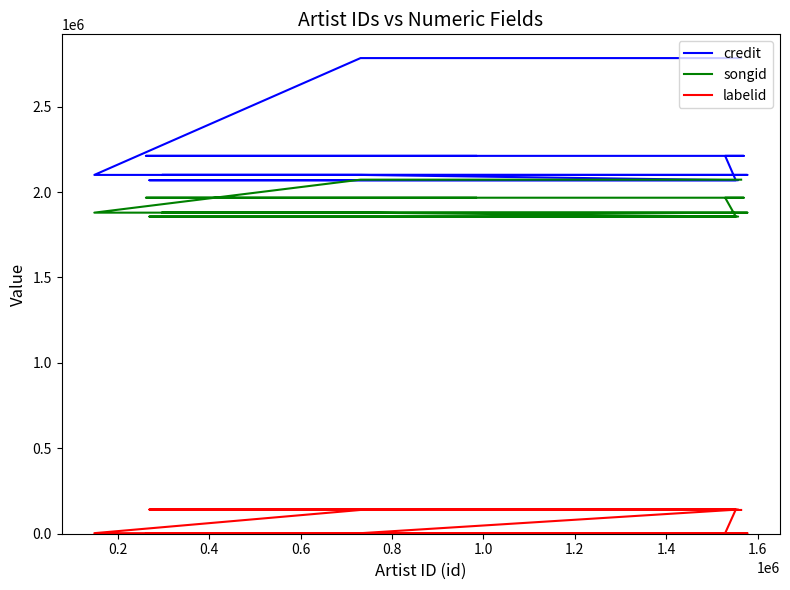

True or false: labelid and credit cross at least once.

False